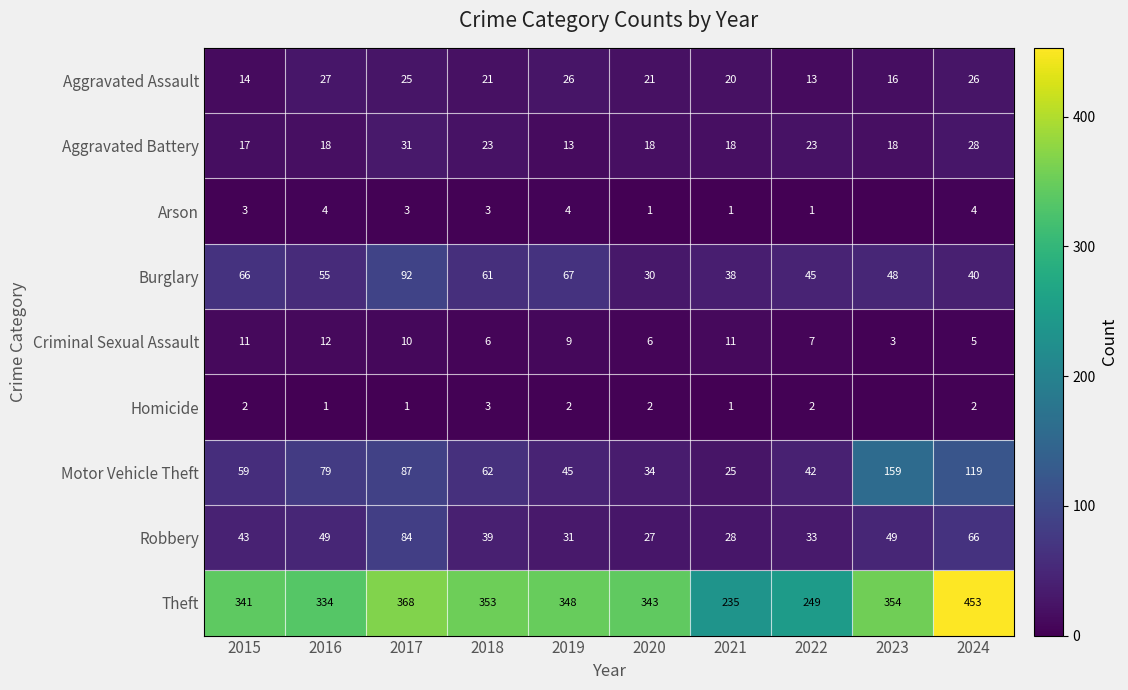

At which label is Motor Vehicle Theft closest to 92?

2017